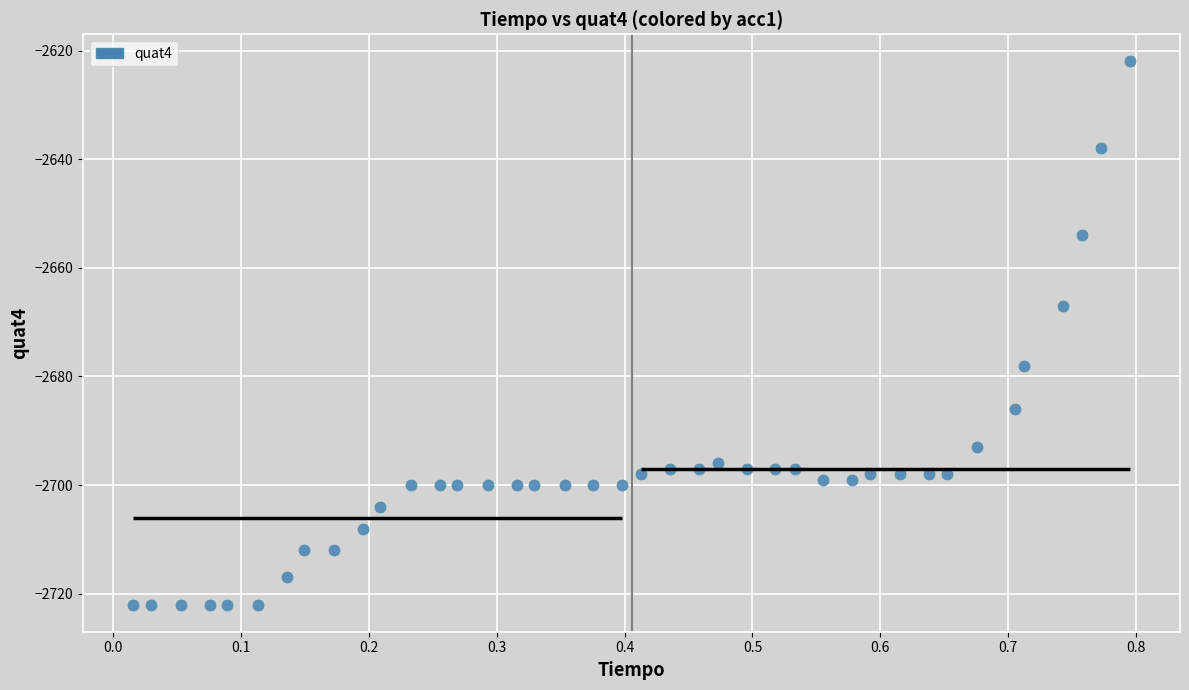

What is the range of Y values (max minus min)?

100